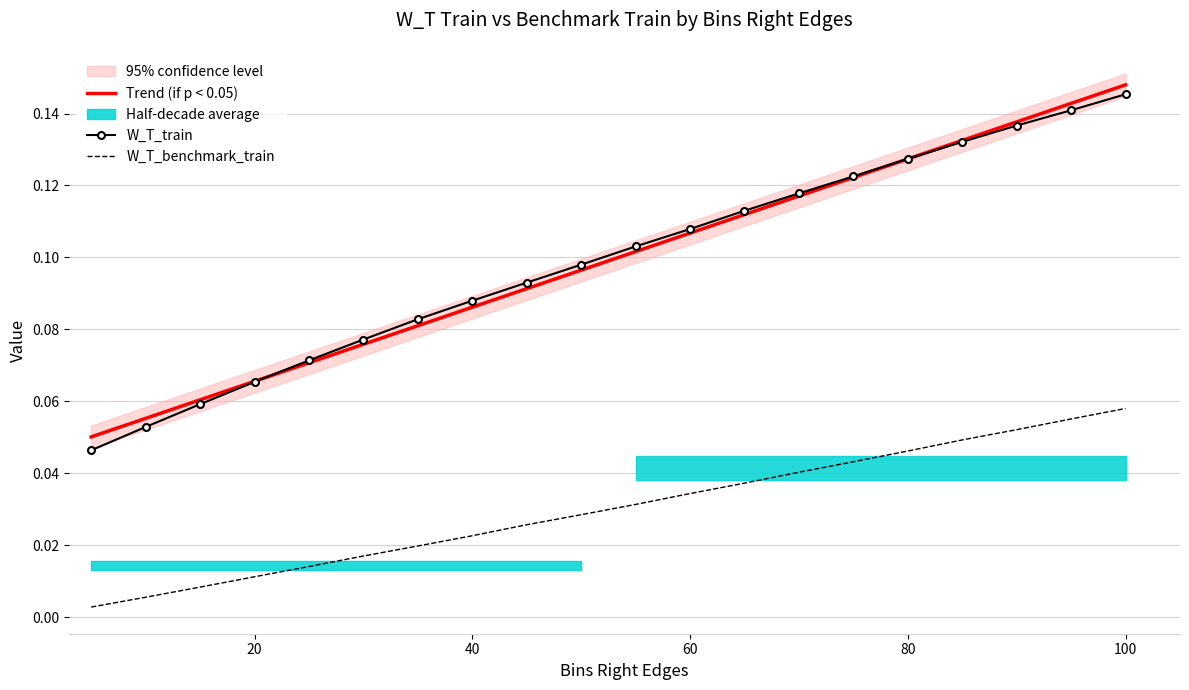

True or false: W_T_benchmark_train and W_T_train intersect in this chart.

False